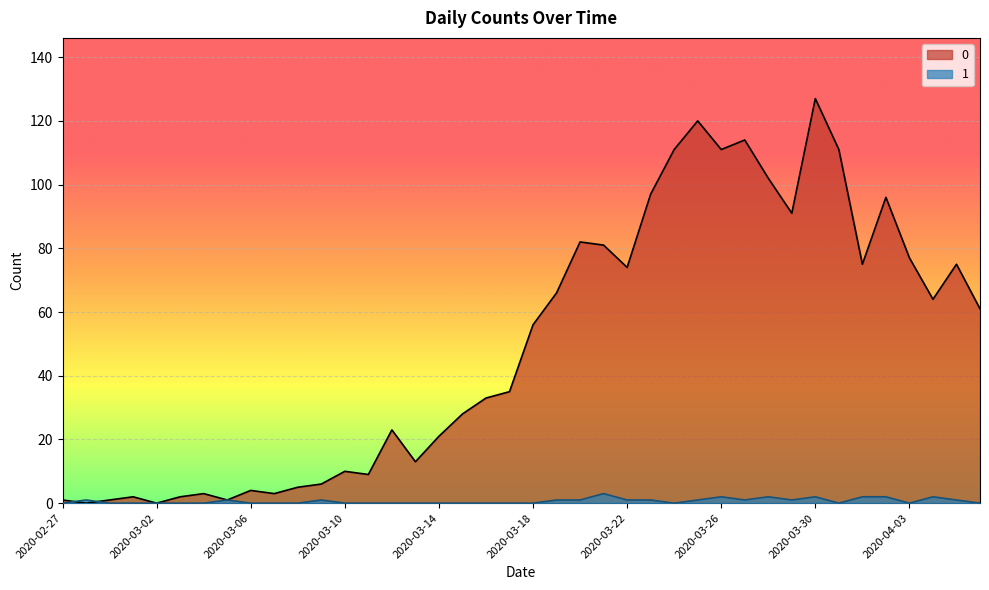

Between which two adjacent categories do 1 and 0 first intersect?

2020-02-27 and 2020-02-28